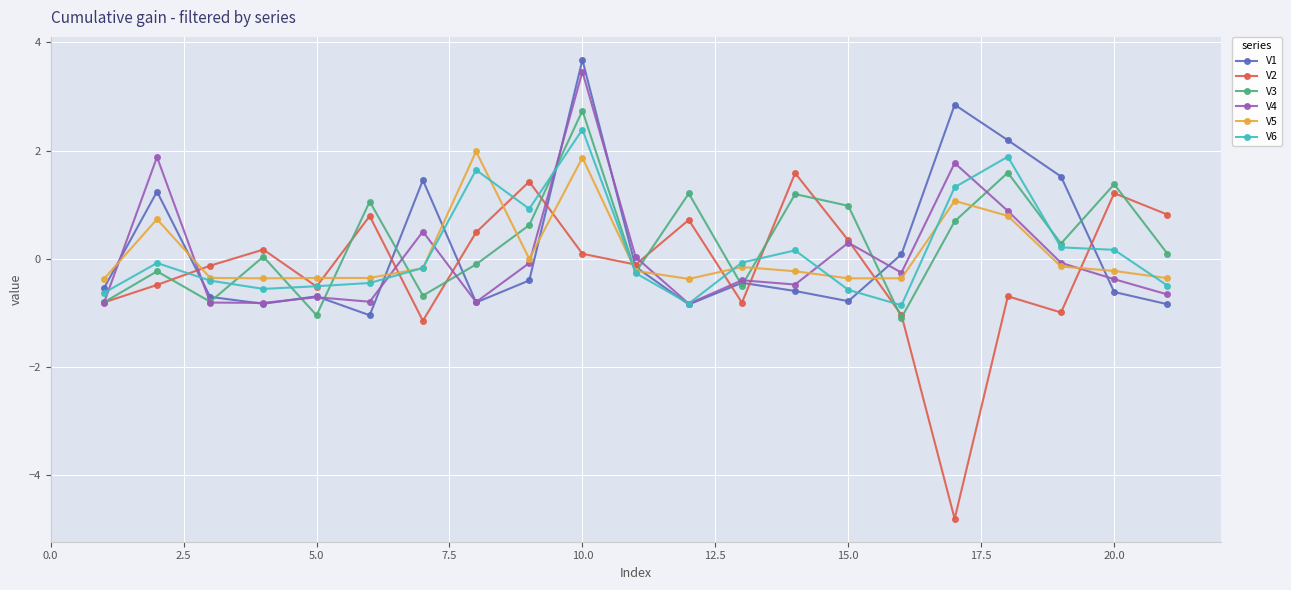

Which series has the widest spread of values?

V2